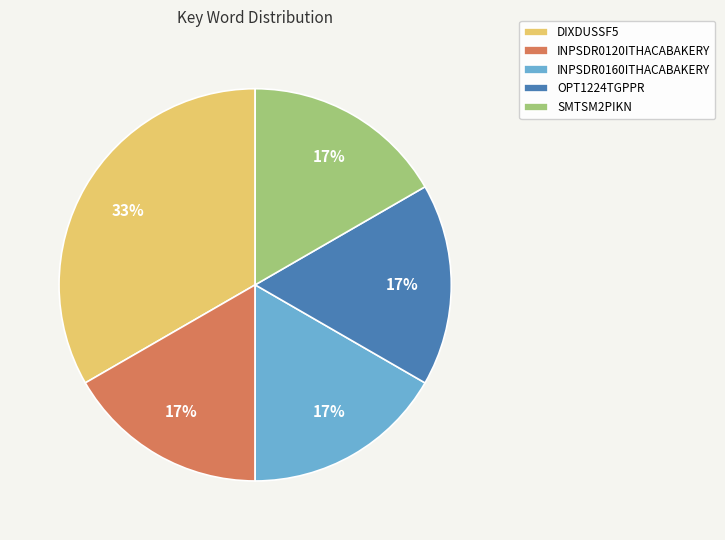

Between INPSDR0160ITHACABAKERY and DIXDUSSF5, which is larger?

DIXDUSSF5